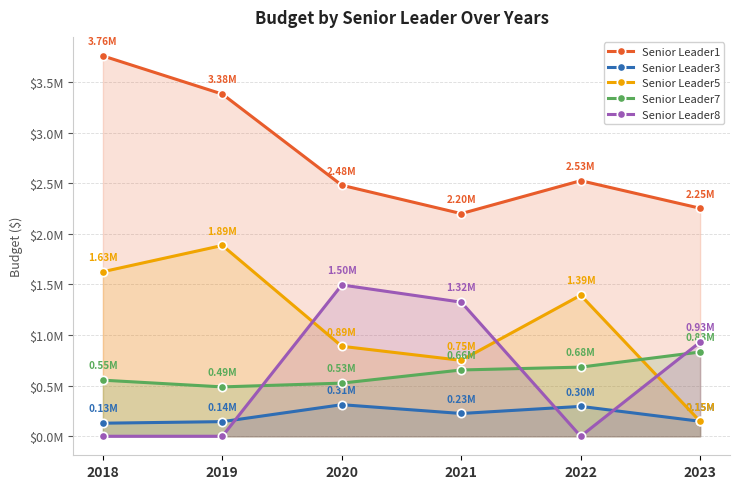

Is the value of Senior Leader5 at 2019 greater than the value of Senior Leader8 at 2020?

Yes